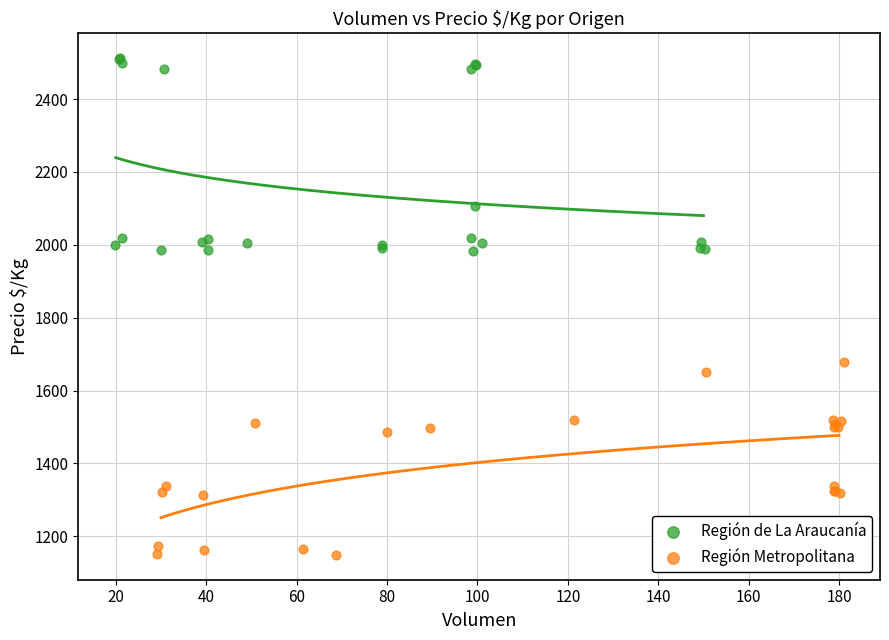

Which series reaches the minimum Y coordinate?

Región Metropolitana